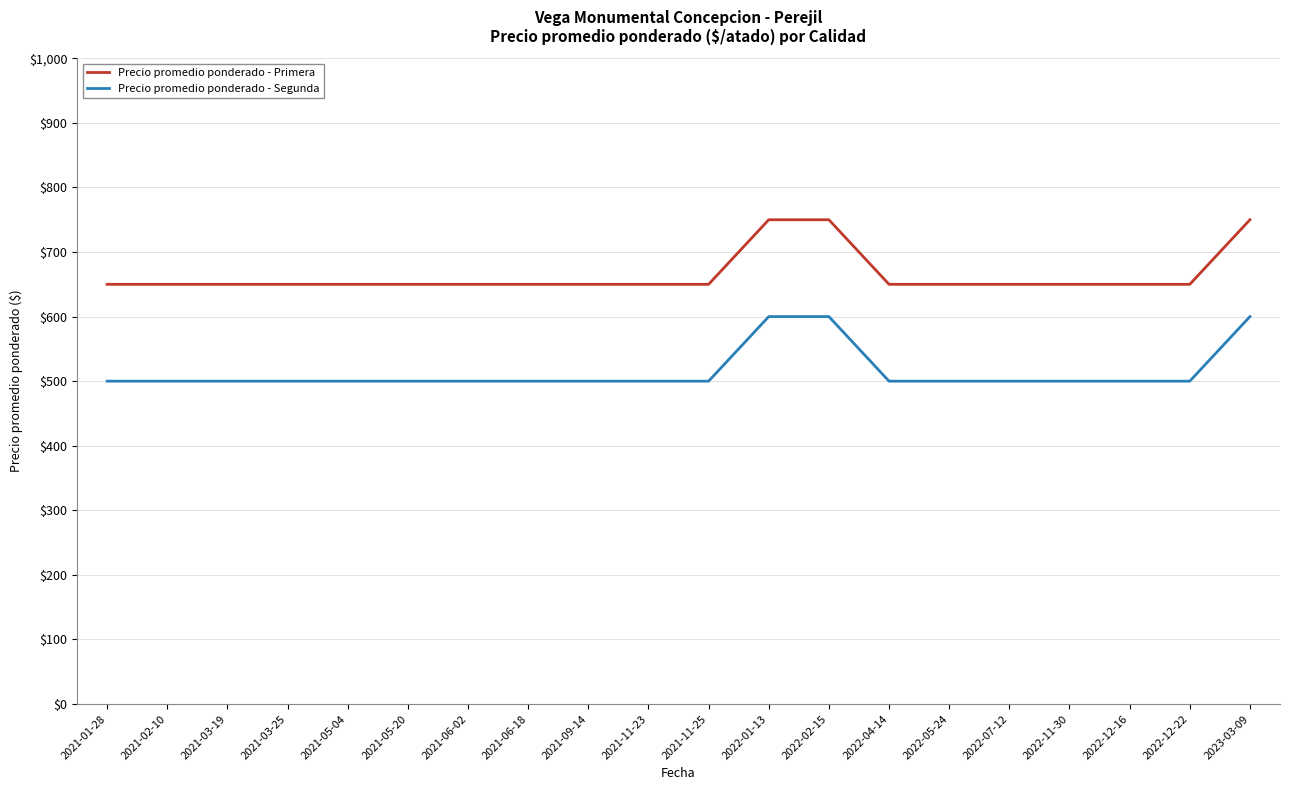

What is the difference between the highest and lowest values at 2021-06-02?

150